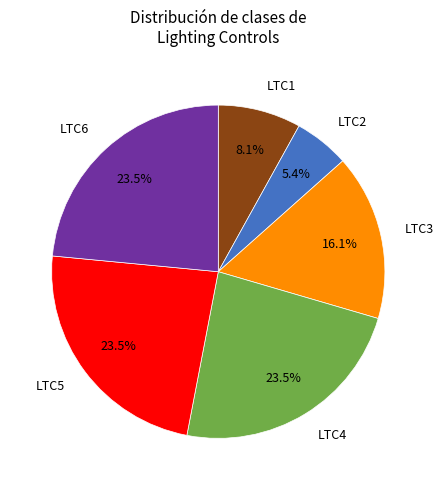

Is there any slice that represents more than half of the pie?

No